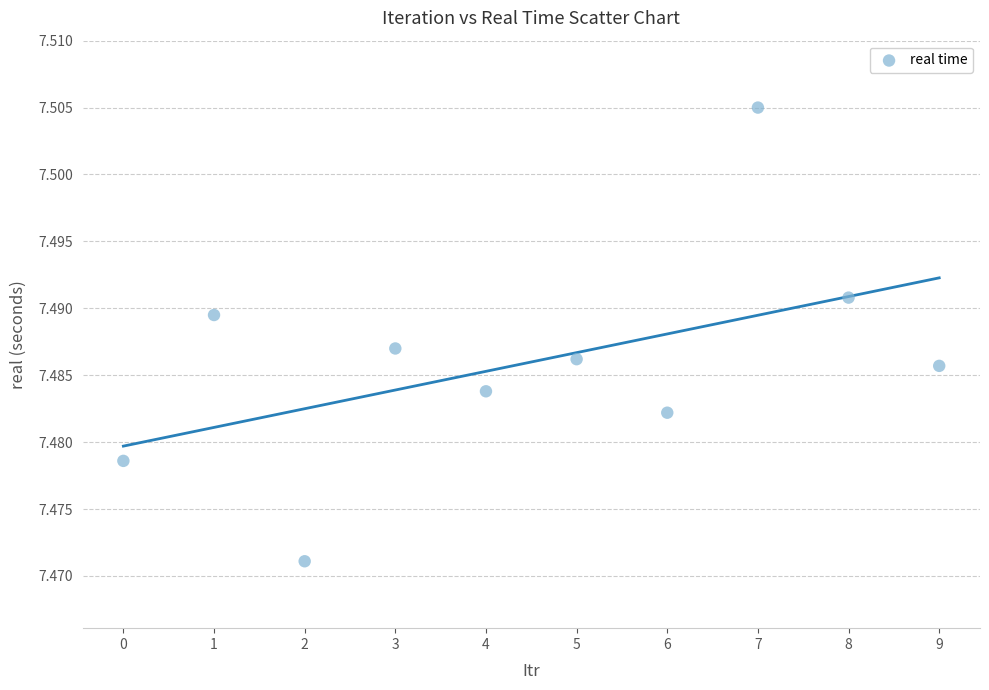

How many points are shown in the scatter plot?

10